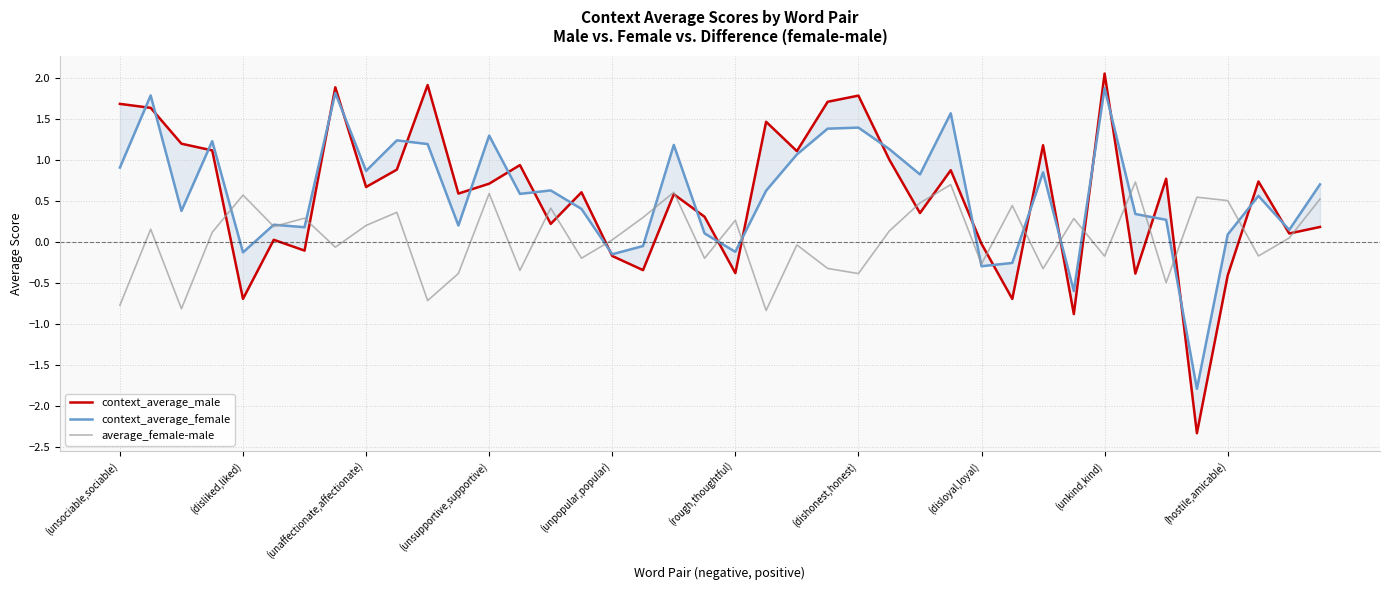

True or false: average_female-male has a value of -1.2 at (unsociable,sociable).

False